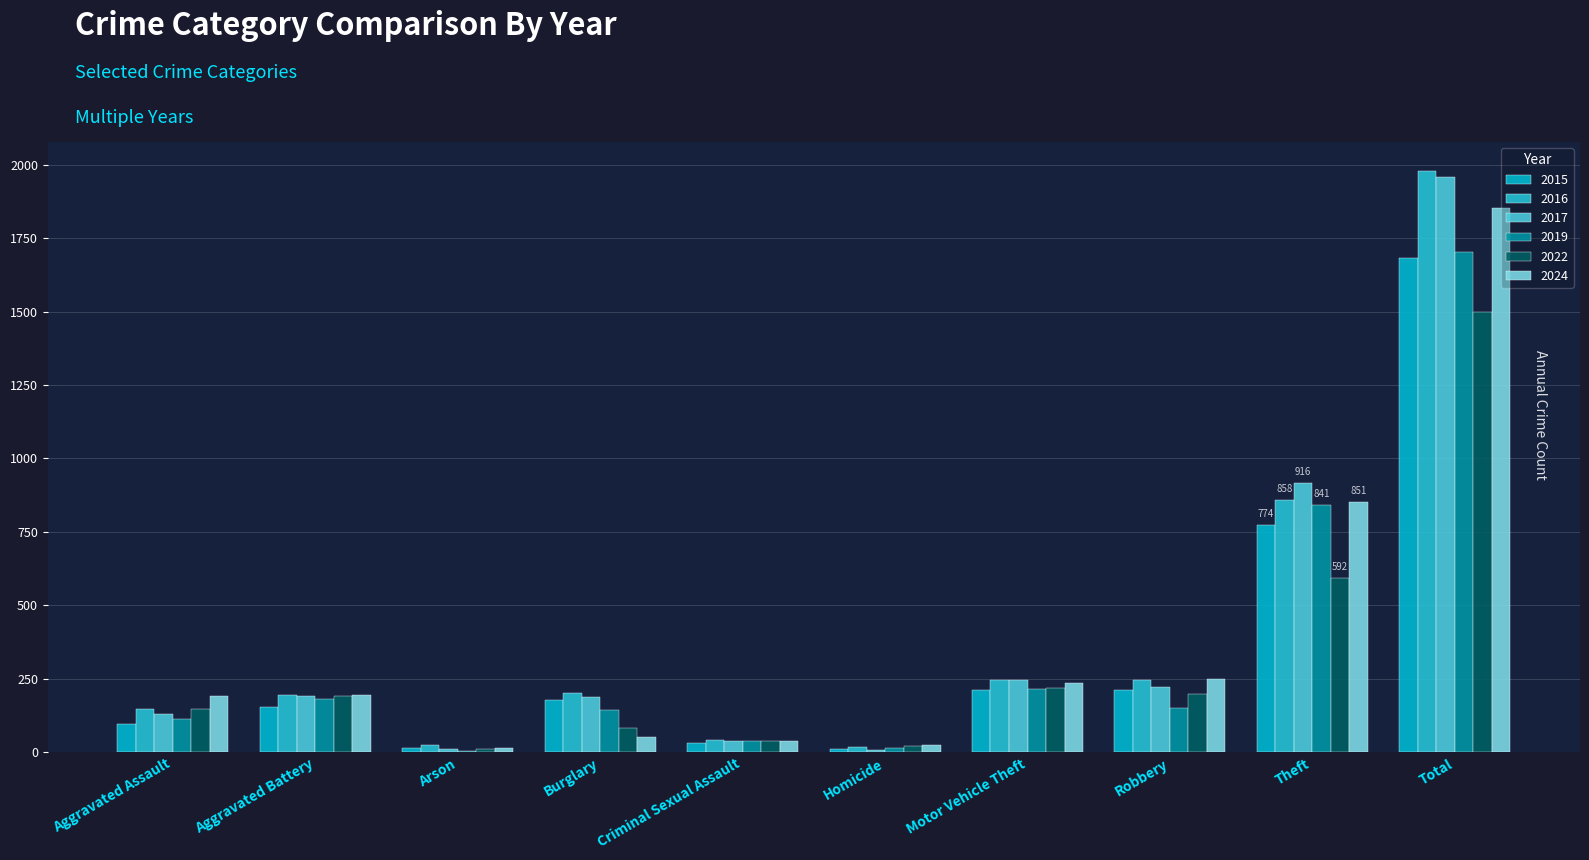

What are all the series names shown in the legend?

2015, 2016, 2017, 2019, 2022, 2024